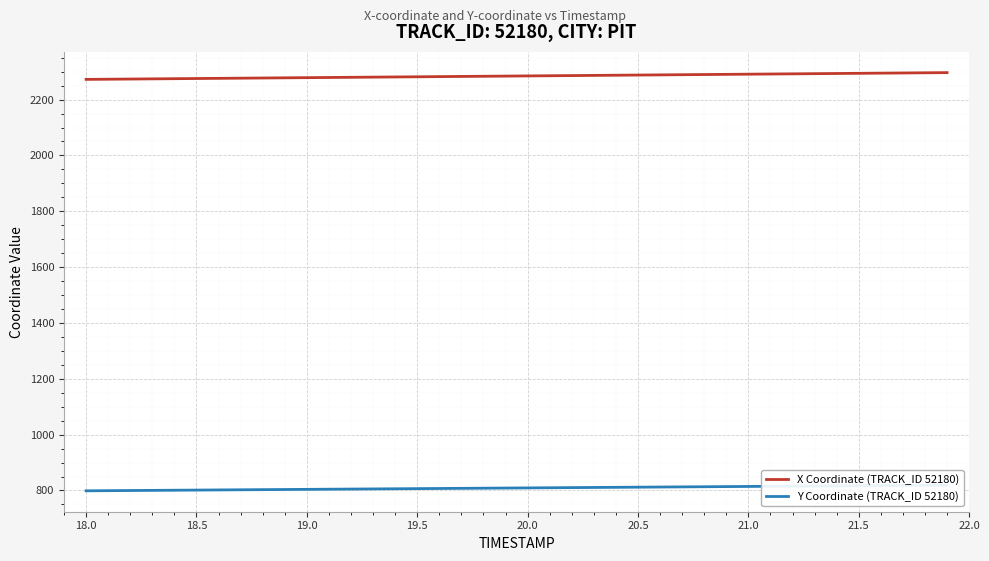

The value of X Coordinate (TRACK_ID 52180) at 18.0 is 841.0. True or false?

False